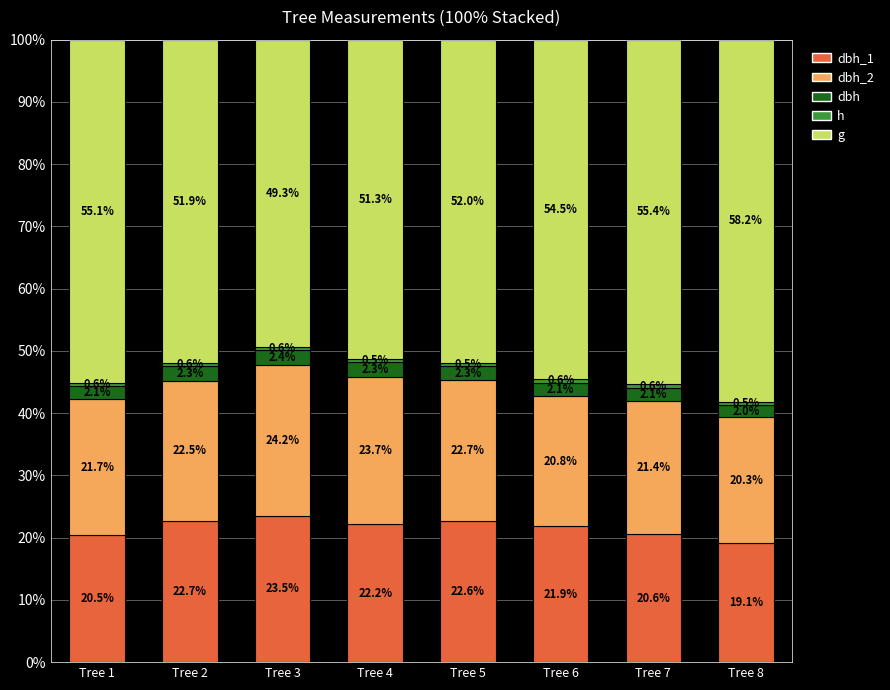

Does the chart contain any negative values?

No